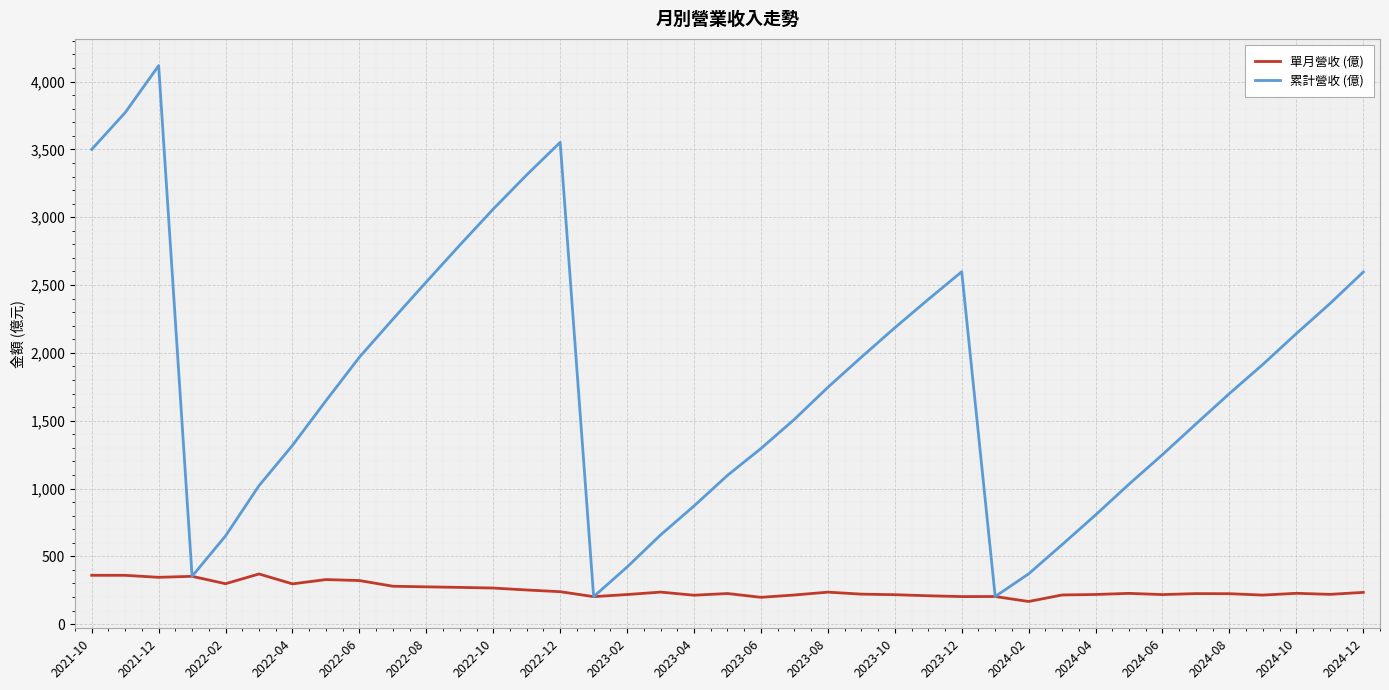

Rank the series by their maximum value, from highest to lowest.

累計營收 (億), 單月營收 (億)